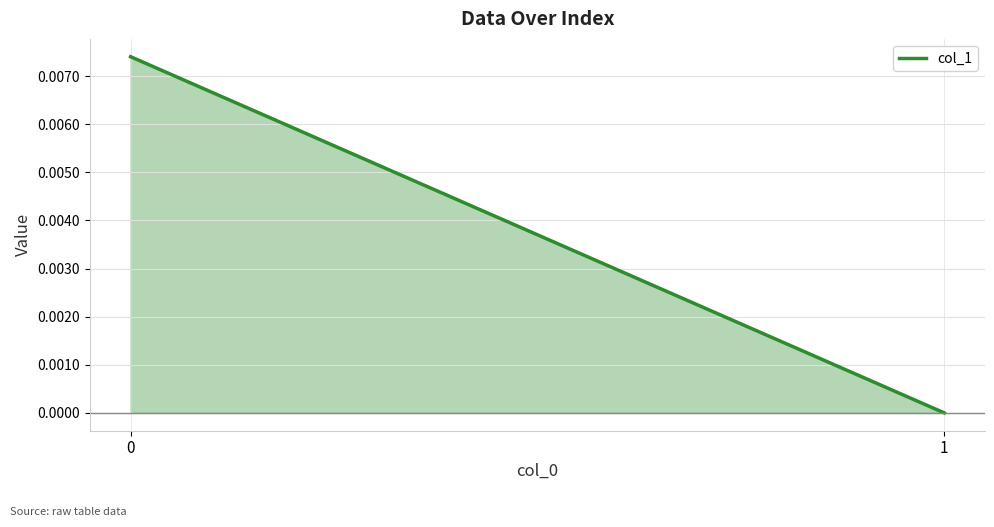

Where is the data nearest to the value 0?

1